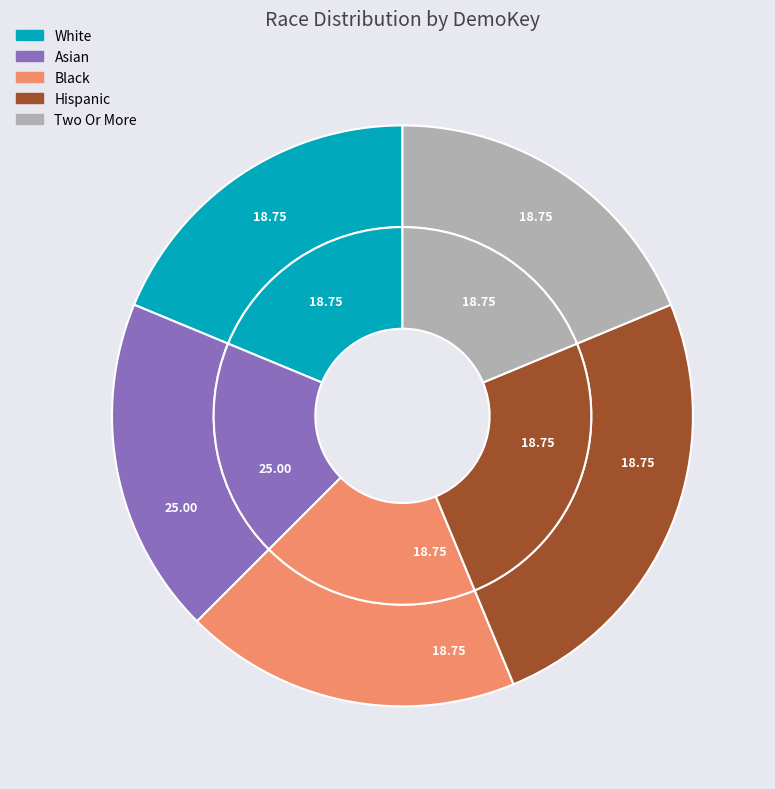

Does any single category account for the majority?

No